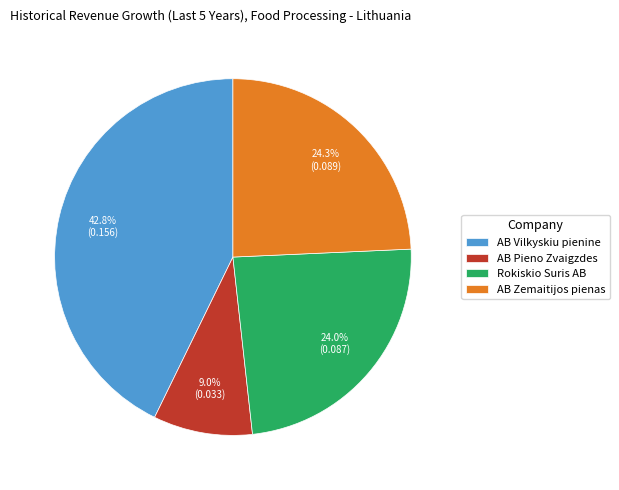

What percentage do AB Vilkyskiu pienine and Rokiskio Suris AB together represent?

66.7%